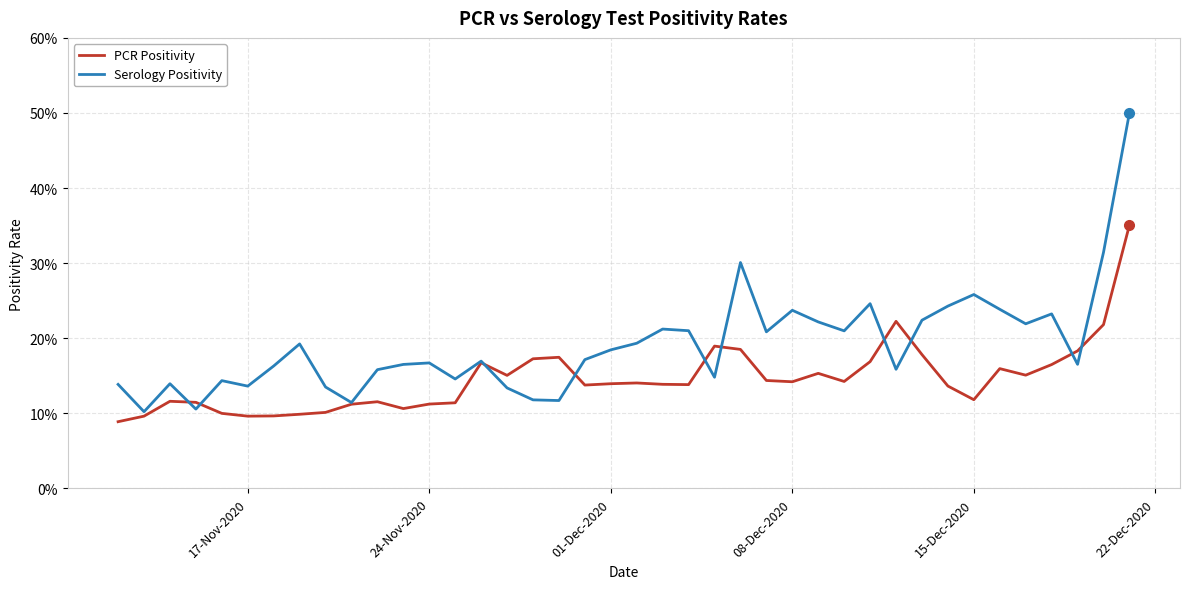

In PCR Positivity, how many points are lower than both neighbors (excluding endpoints)?

9